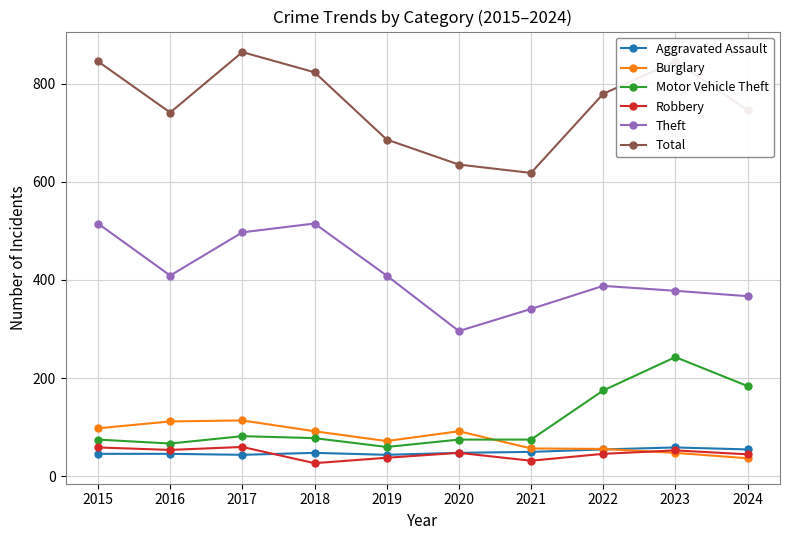

What is the total value across all series at 2024?

1434